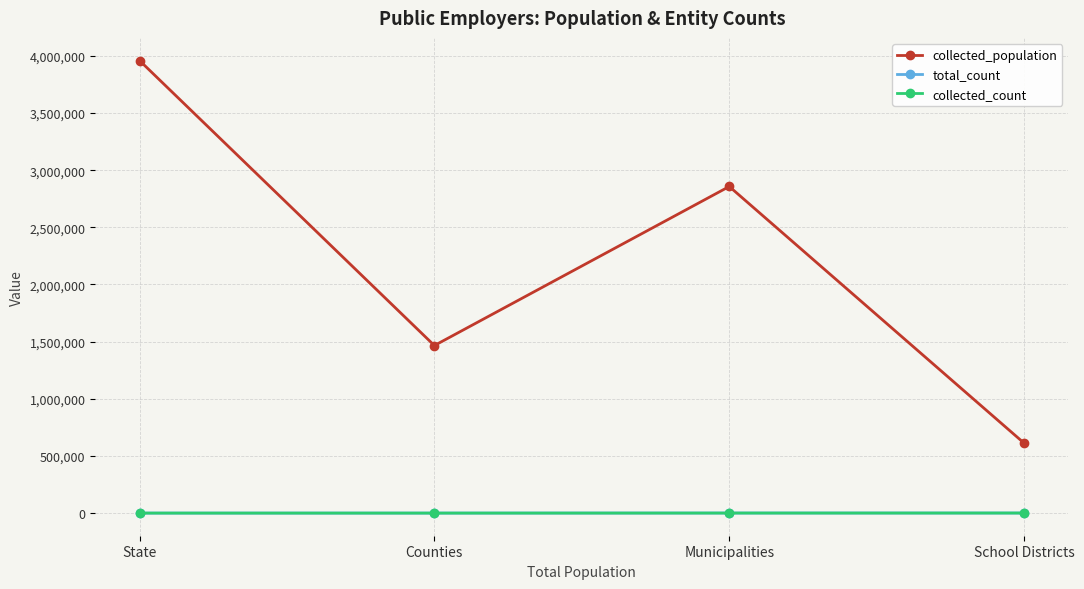

At which category is the sum across all series the highest?

State